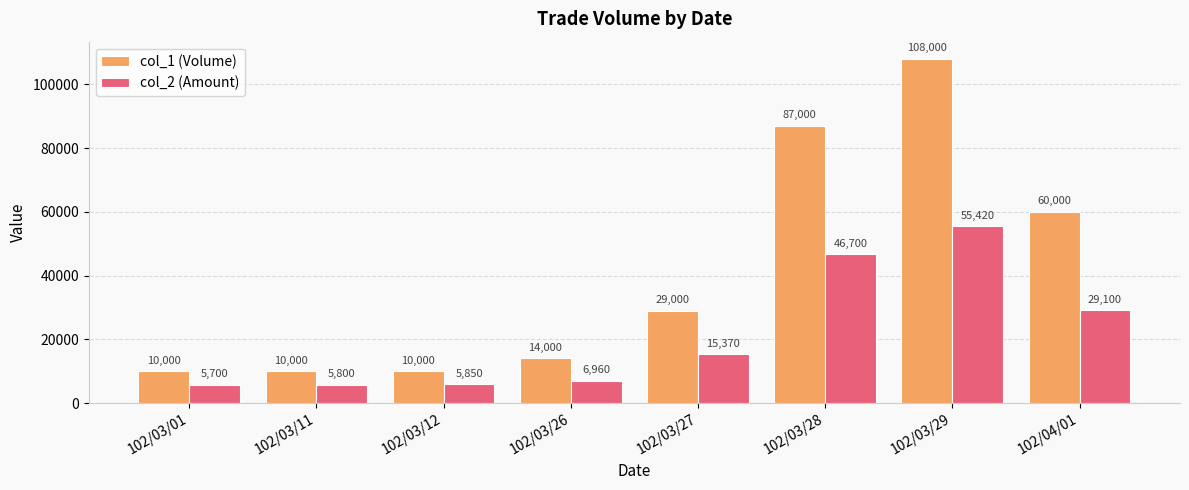

The value of col_2 (Amount) at 102/03/26 is 6960. True or false?

True